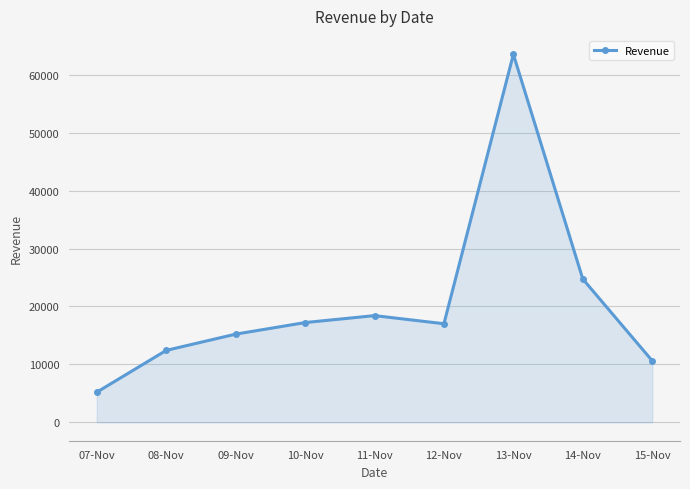

Between 13-Nov and 11-Nov, which is larger?

13-Nov